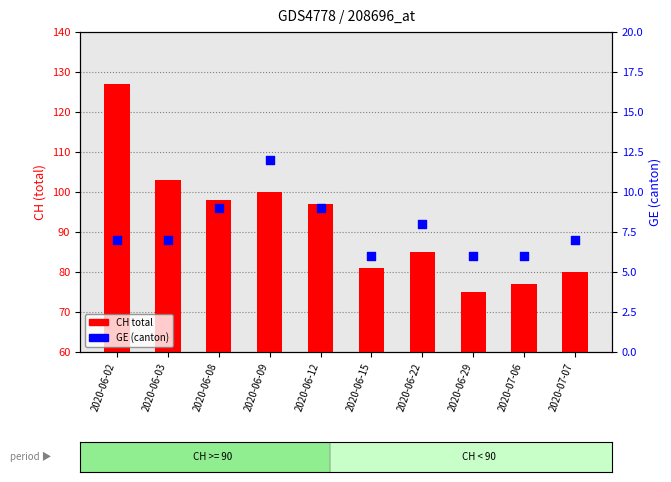

At which category is the sum across all series the highest?

2020-06-02